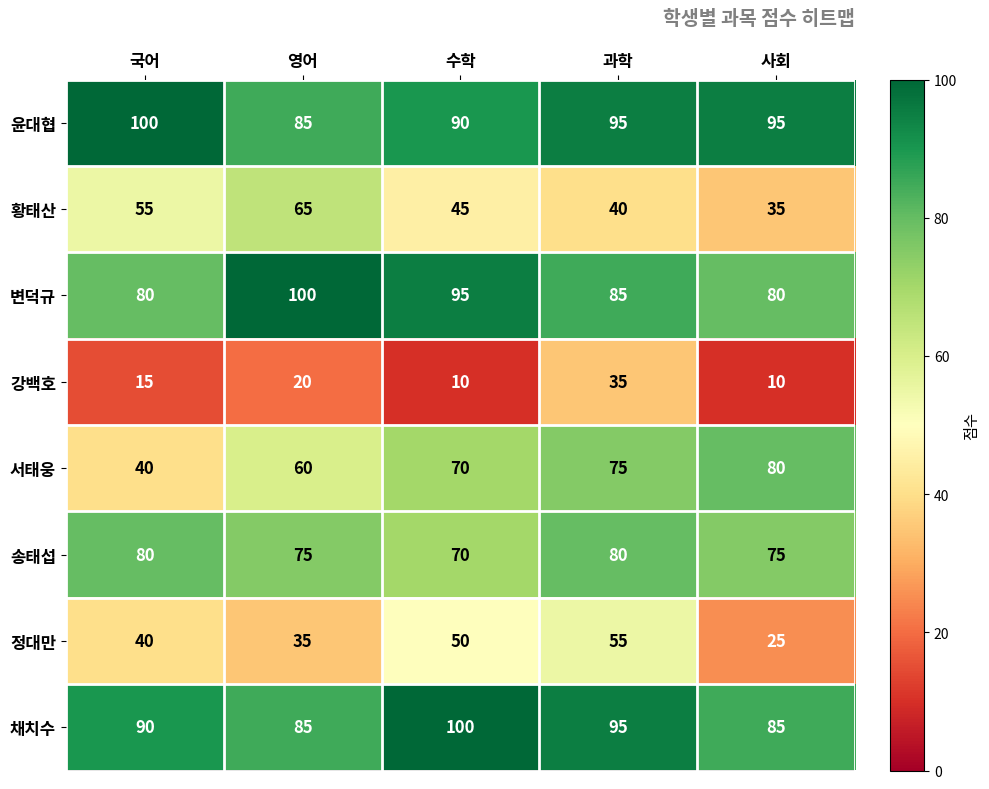

What is the difference between the second highest and second lowest values in the 황태산 series?

15